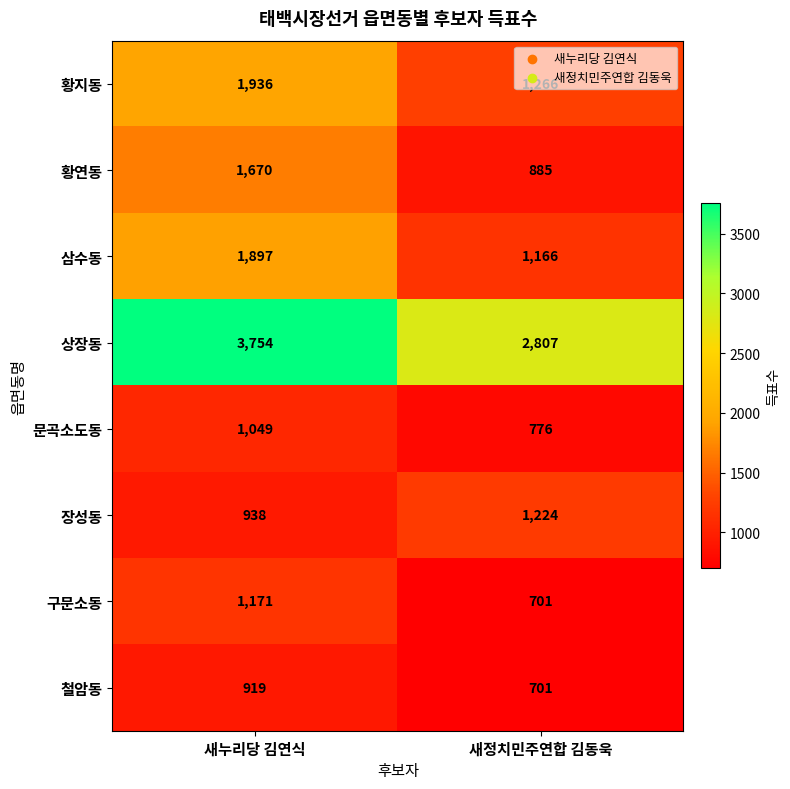

True or false: 황연동 has a value of 2733 at 새누리당 김연식.

False